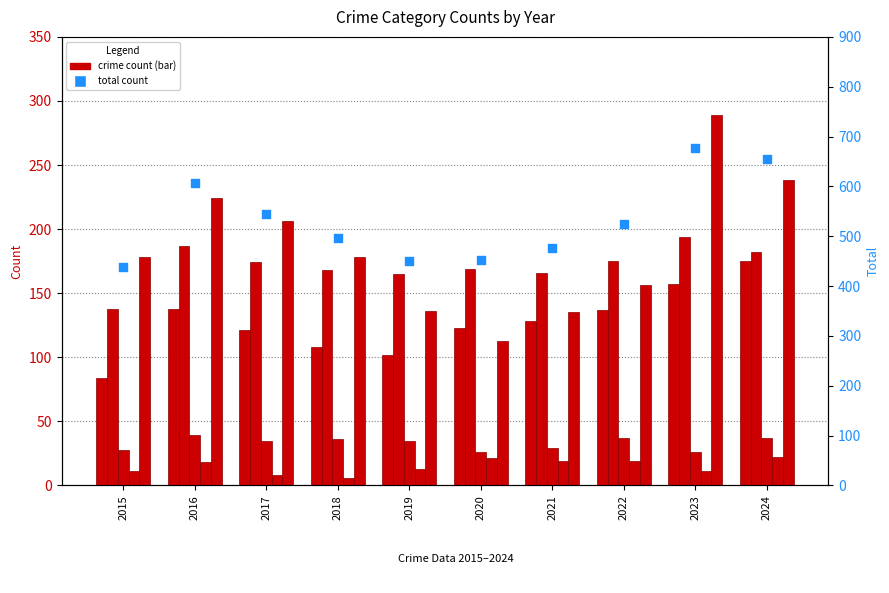

Which series has the largest total across all categories?

Total count